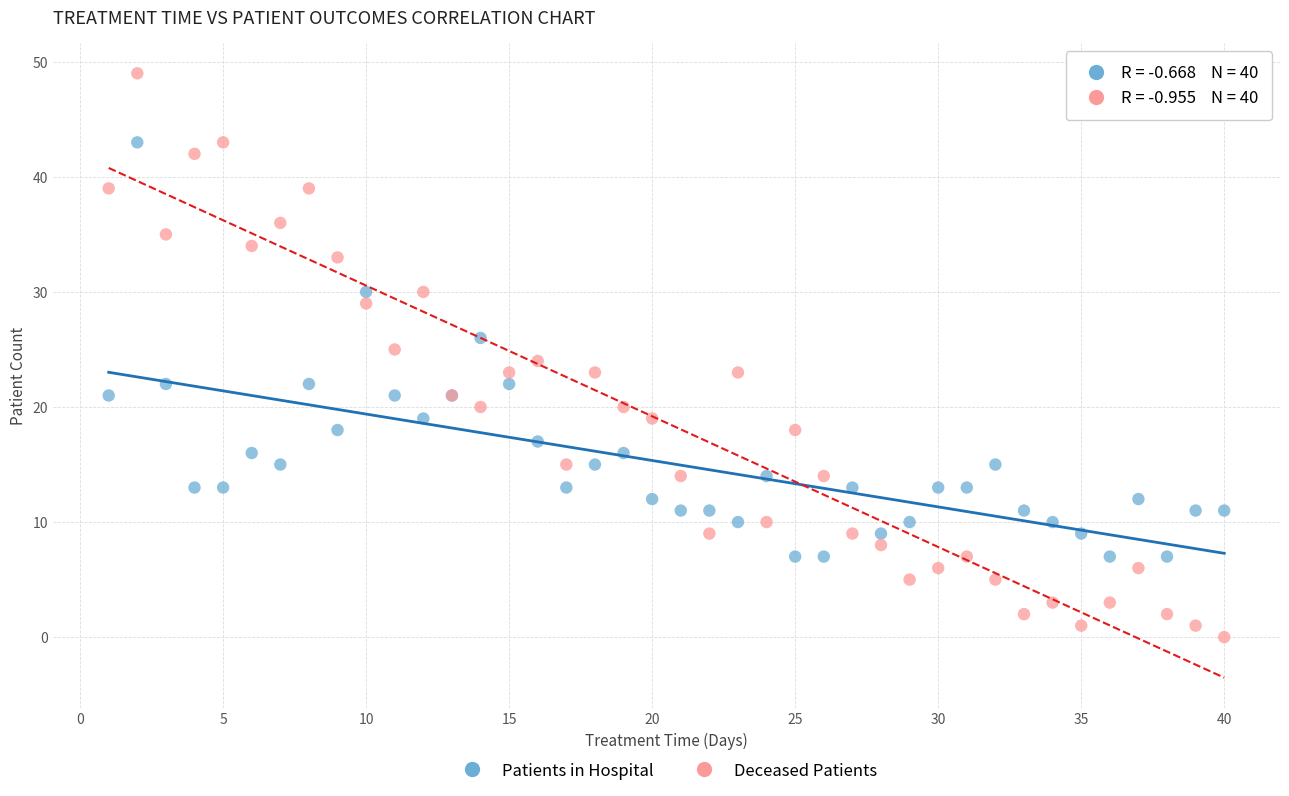

Which series reaches the minimum Y coordinate?

Deceased Patients